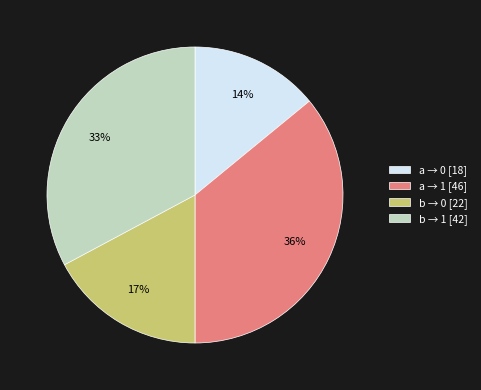

Which category has the biggest portion of the pie?

a → 1 [46]